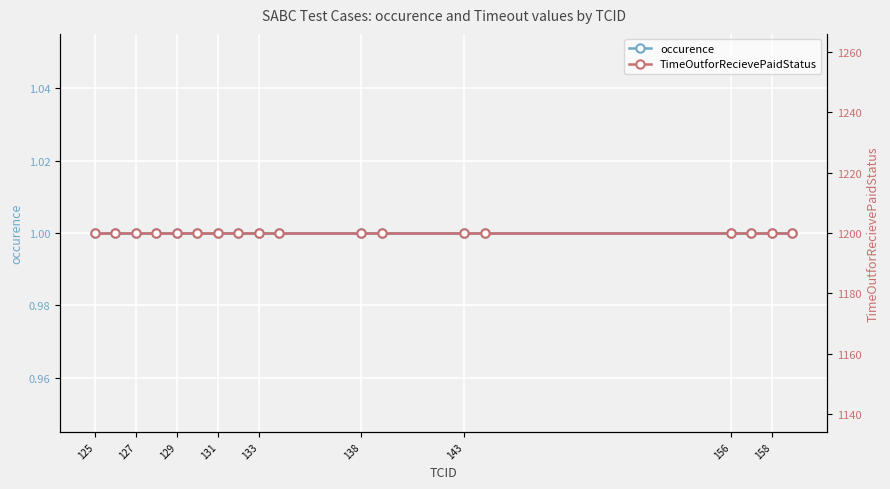

True or false: TimeOutforRecievePaidStatus and occurence intersect in this chart.

False